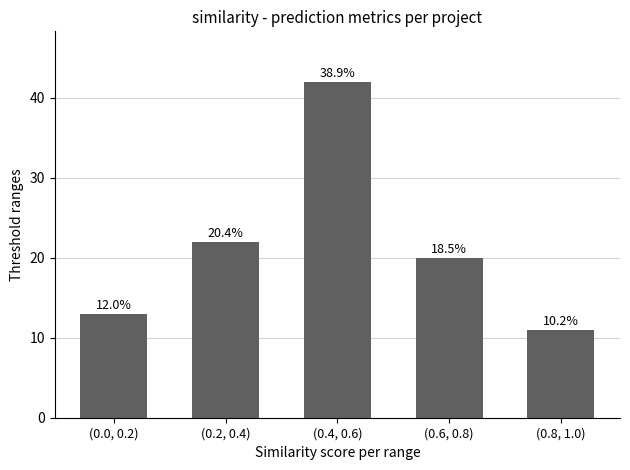

What is the maximum value shown in the chart?

42